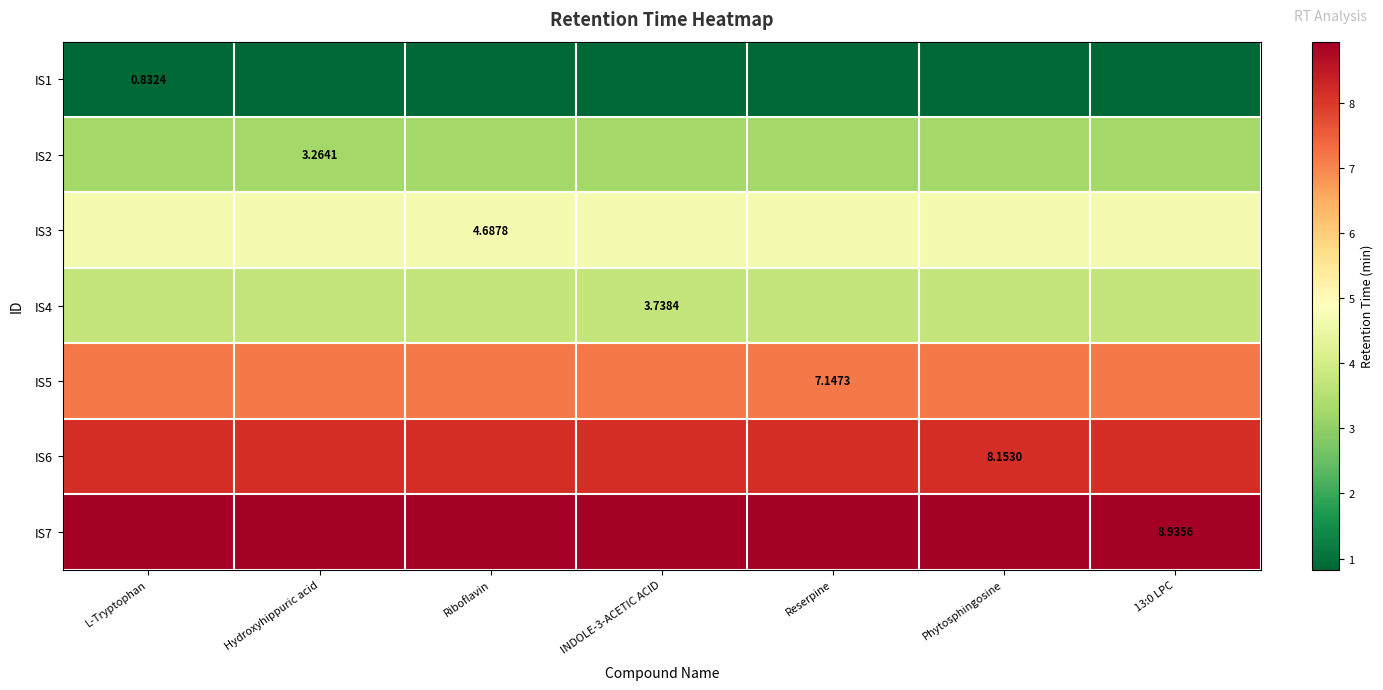

At which category is the sum across all series the highest?

L-Tryptophan